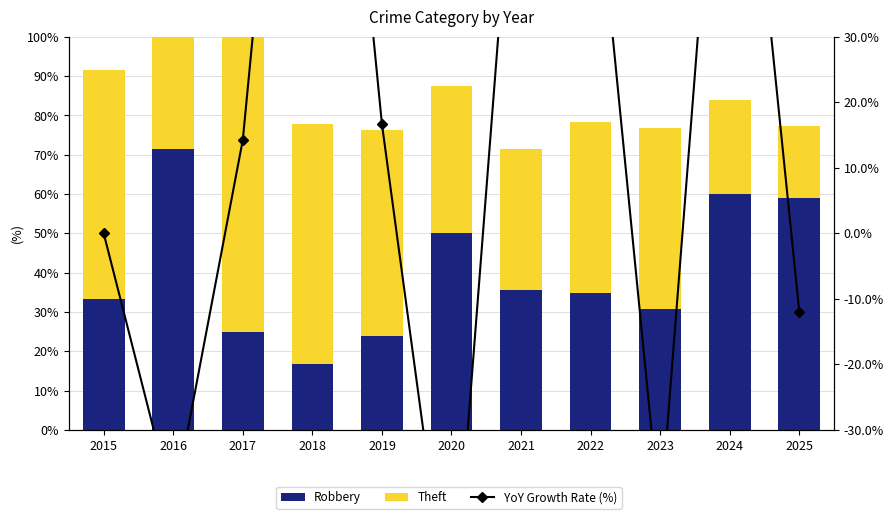

List the series in order of their overall mean, lowest first.

YoY Growth Rate (%), Robbery, Theft